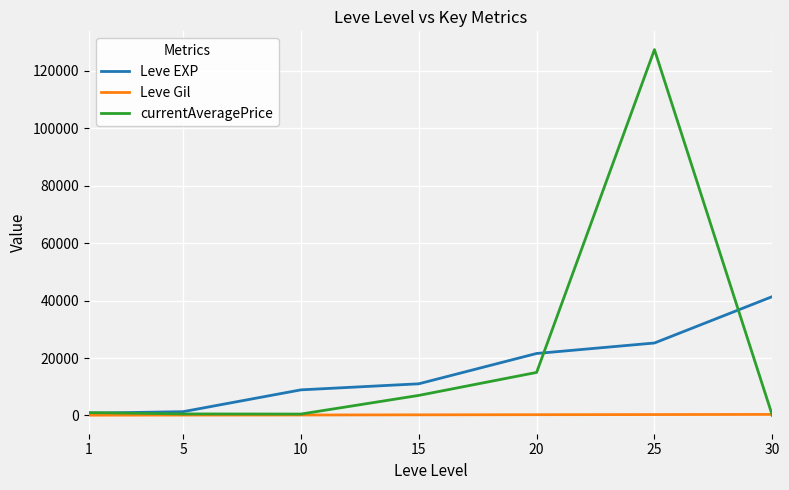

The value of Leve EXP at 25 is 35295.6. True or false?

False